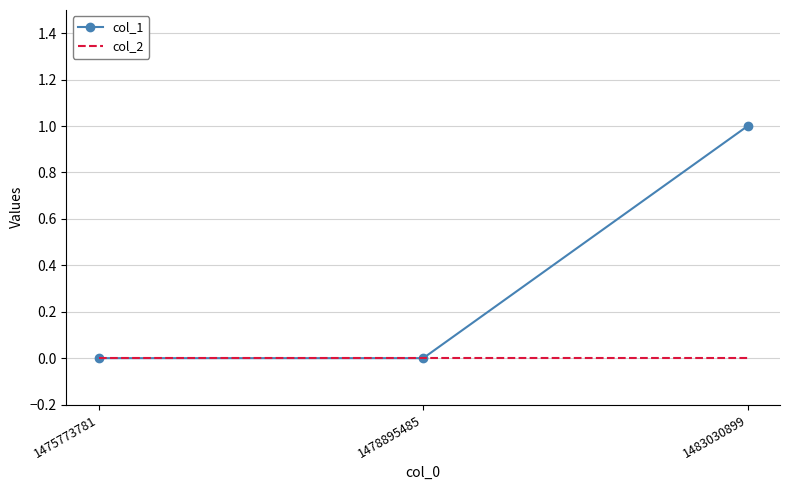

Which series has the widest spread of values?

col_1